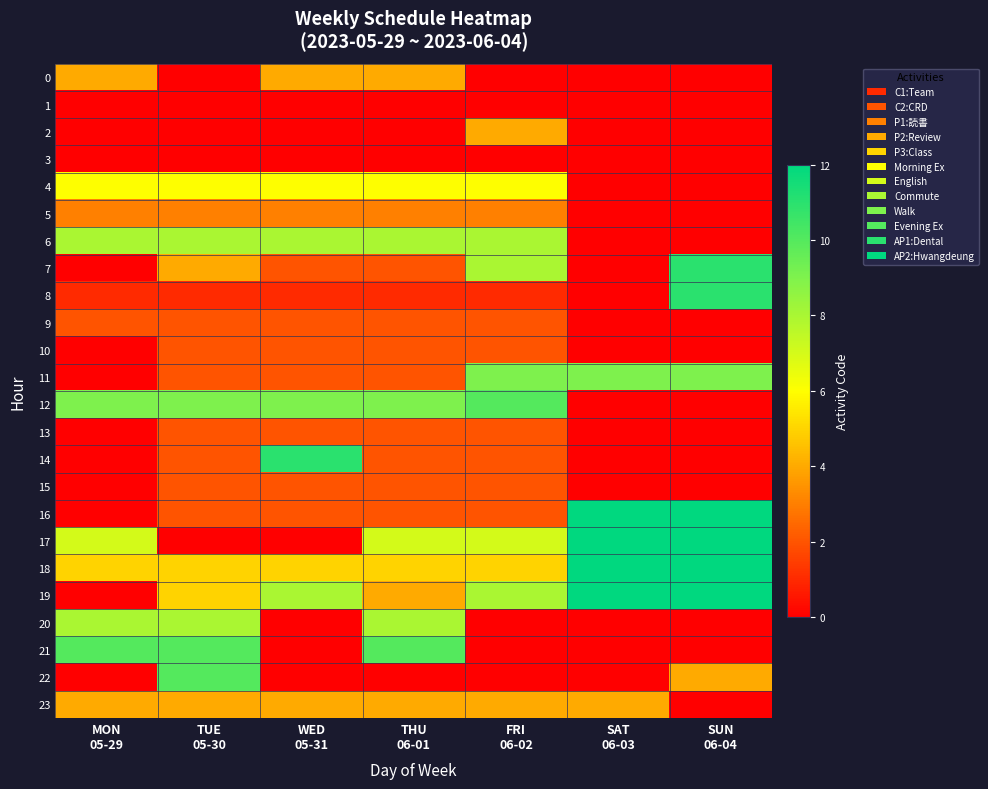

Which series has the widest spread of values?

16